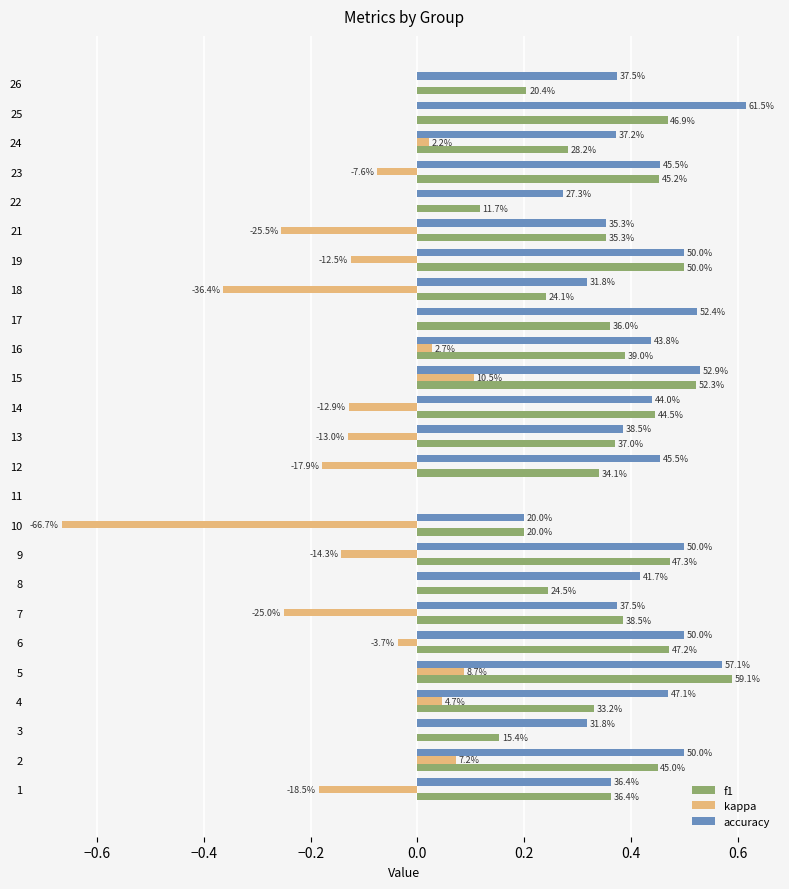

What are all the series names shown in the legend?

f1, kappa, accuracy